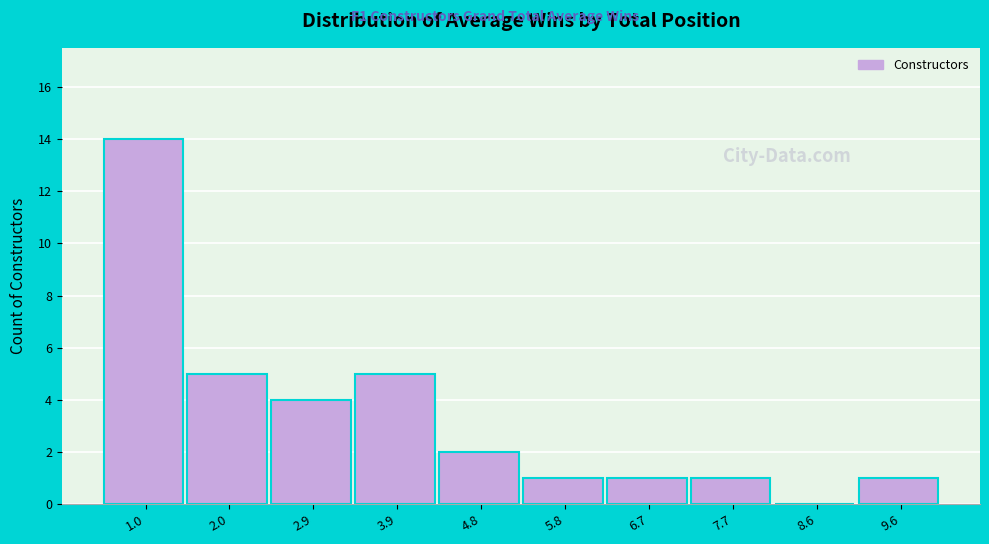

Reading left to right, extract all data points from this chart.

1.0=14	2.0=5	2.9=4	3.9=5	4.8=2	5.8=1	6.7=1	7.7=1	8.6=0	9.6=1